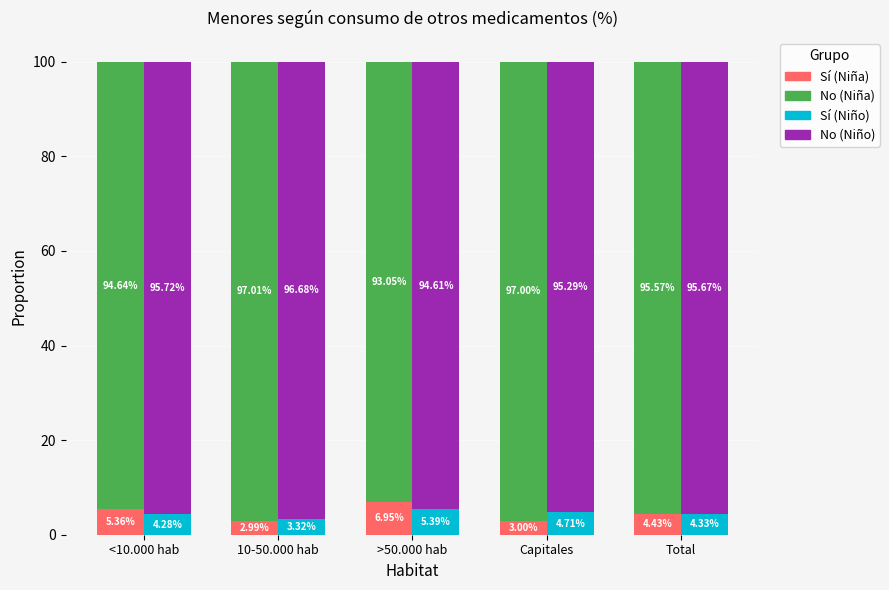

Between <10.000 hab and Capitales, which series saw the biggest shift?

Sí (Niña)